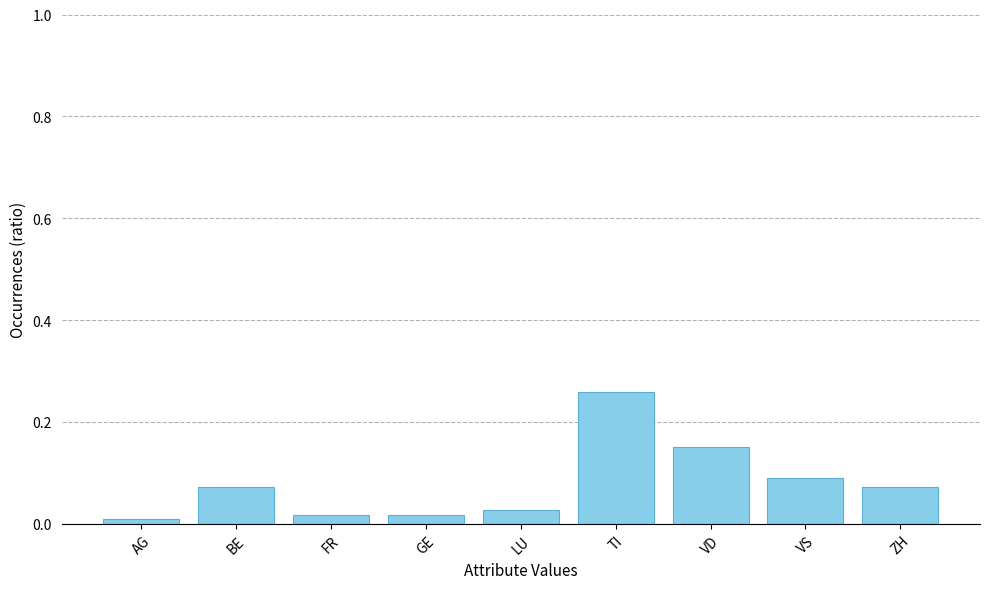

Which has a higher value, BE or FR?

BE